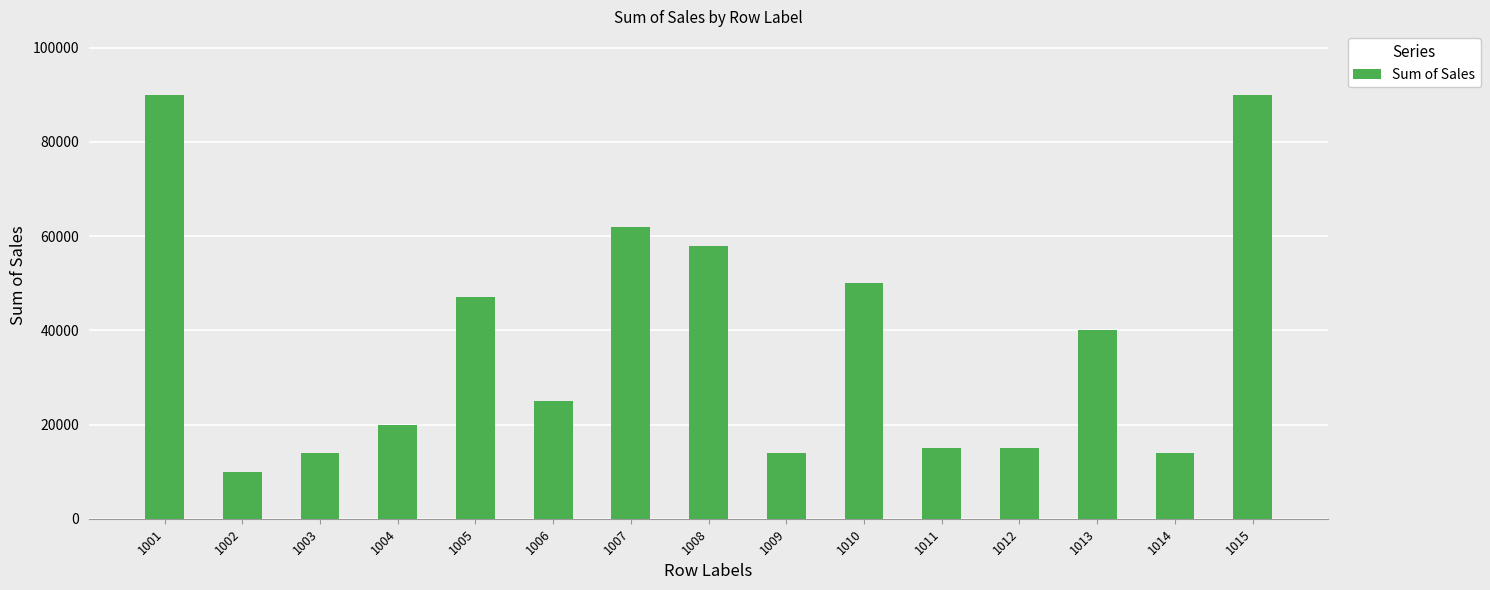

Count the number of categories in the chart.

15